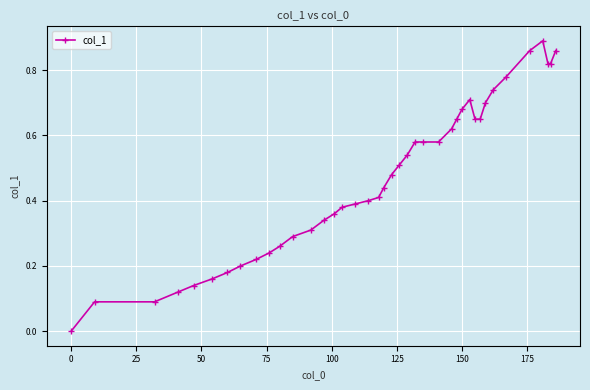

What is the sum of all values?

18.7